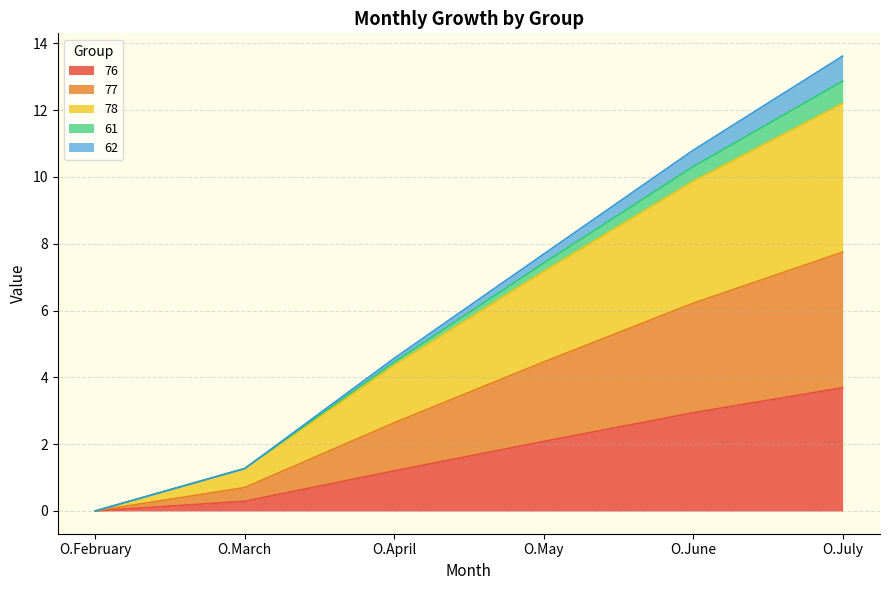

The value of 76 at O.June is 4.9. True or false?

False